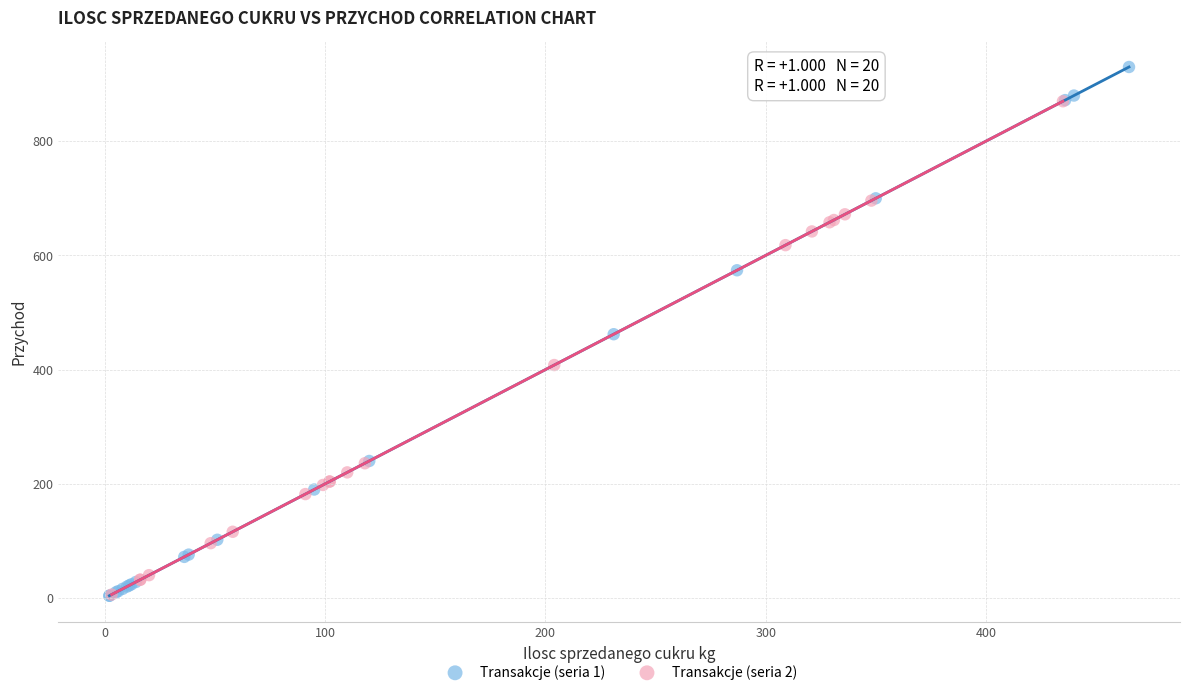

Which series has the largest Y range (max minus min)?

Transakcje (seria 1)